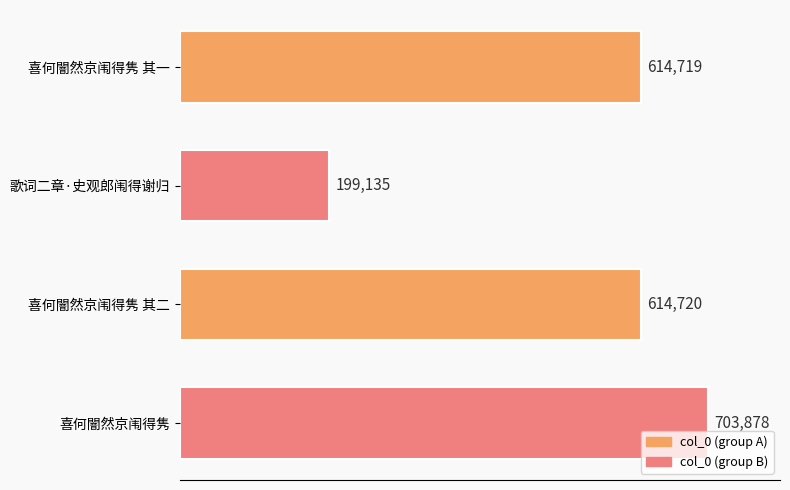

The chart shows a value of 981573 at 喜何闇然京闱得隽. True or false?

False